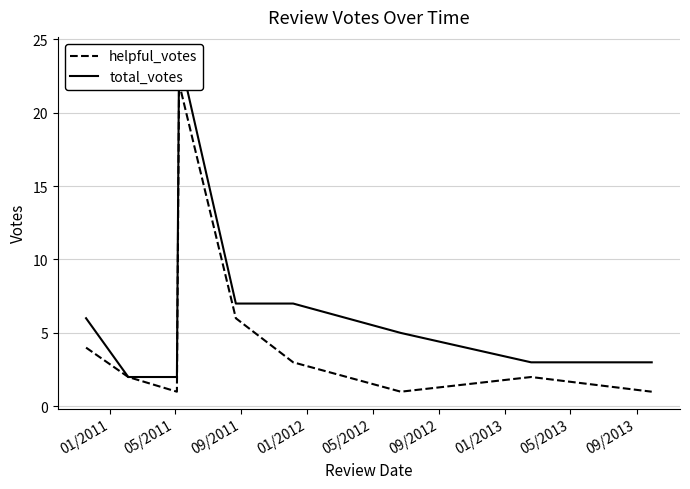

What is the difference between the maximum and minimum values in the total_votes series?

22